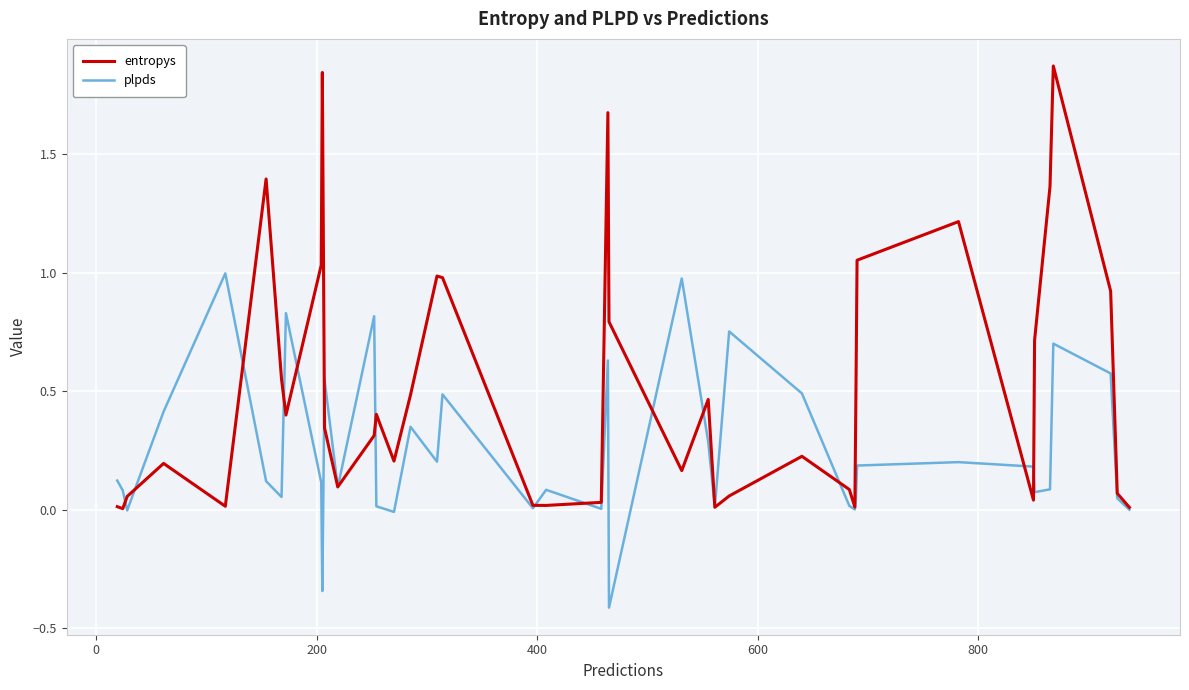

List the series in order of their peak value, highest first.

entropys, plpds